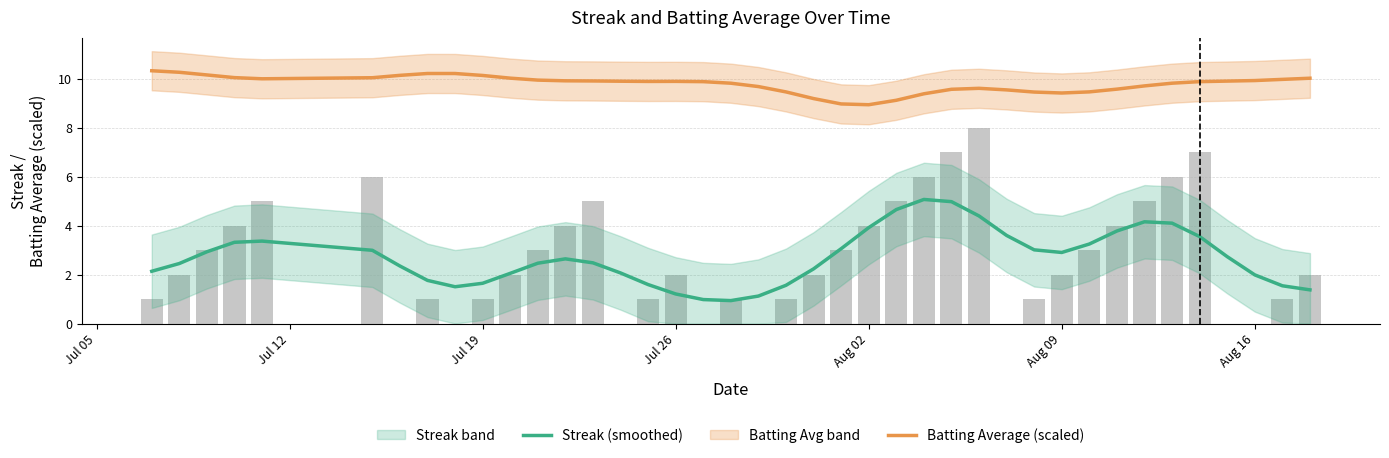

Which series has the widest spread of values?

Streak (smoothed)